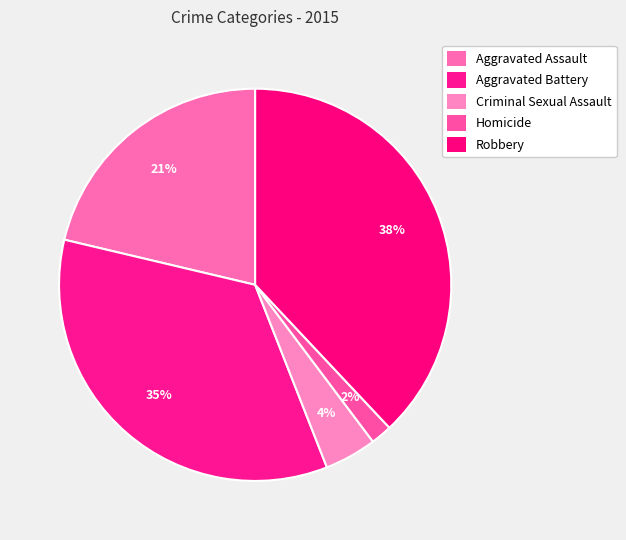

Rank the categories by value from highest to lowest.

Robbery, Aggravated Battery, Aggravated Assault, Criminal Sexual Assault, Homicide